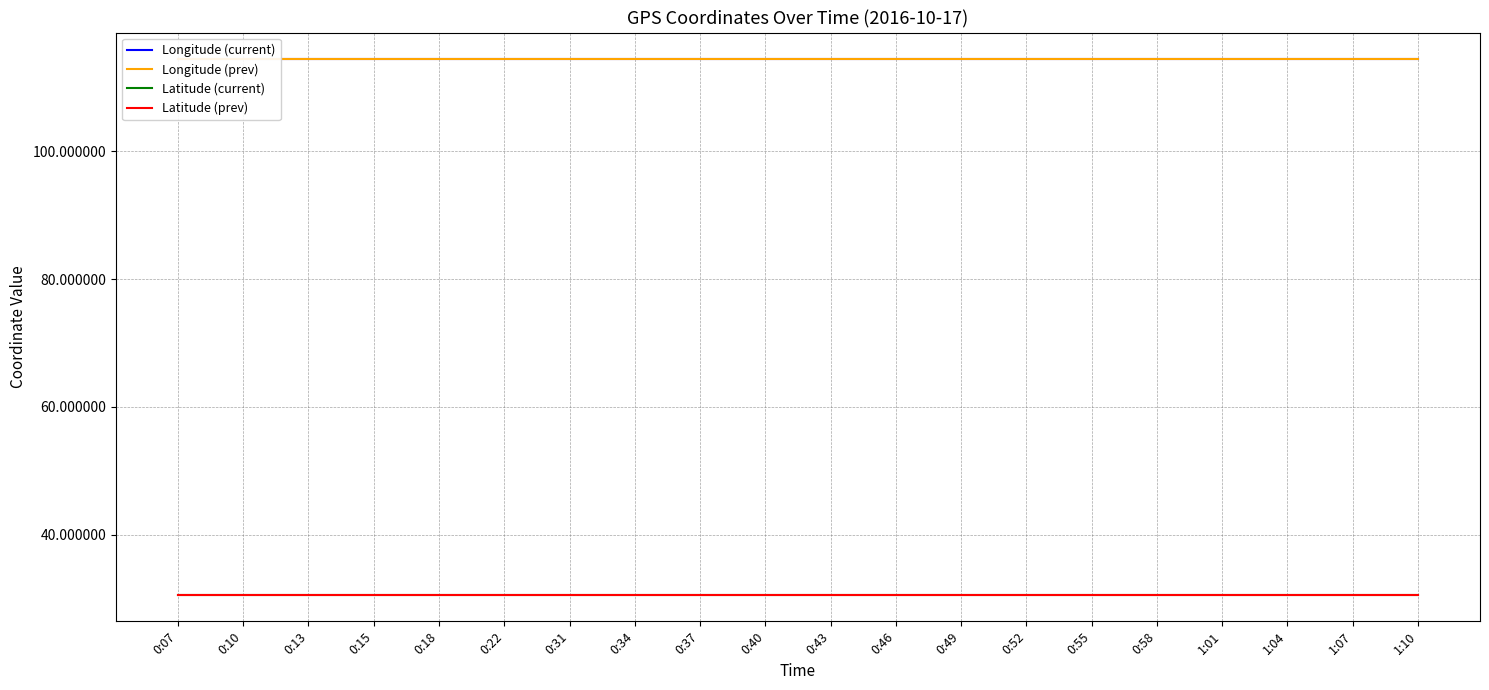

What position from the left is 0:15?

4